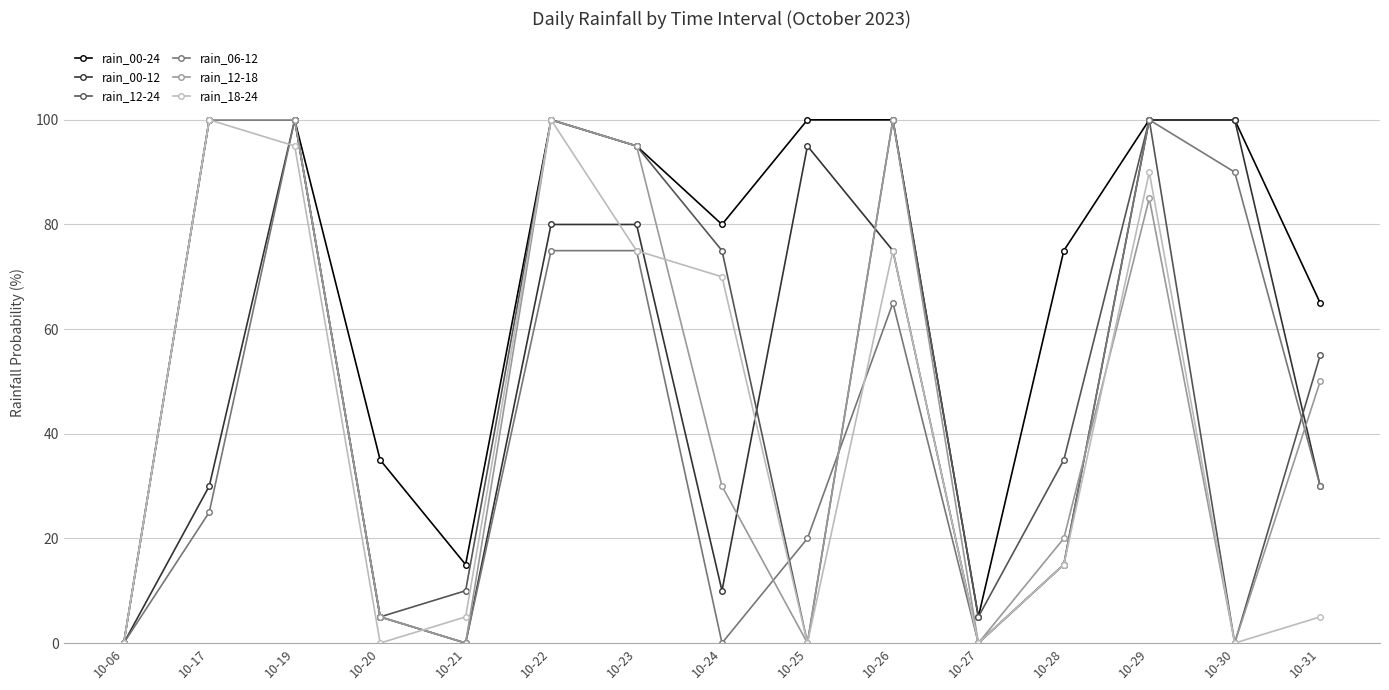

Reading left to right, extract all data points from this chart.

rain_00-24: 10-06=0	10-17=100	10-19=100	10-20=35	10-21=15	10-22=100	10-23=95	10-24=80	10-25=100	10-26=100	10-27=5	10-28=75	10-29=100	10-30=100	10-31=65
rain_00-12: 10-06=0	10-17=30	10-19=100	10-20=5	10-21=0	10-22=80	10-23=80	10-24=10	10-25=95	10-26=75	10-27=0	10-28=15	10-29=100	10-30=100	10-31=30
rain_12-24: 10-06=0	10-17=100	10-19=100	10-20=5	10-21=10	10-22=100	10-23=95	10-24=75	10-25=0	10-26=100	10-27=5	10-28=35	10-29=100	10-30=0	10-31=55
rain_06-12: 10-06=0	10-17=25	10-19=100	10-20=5	10-21=0	10-22=75	10-23=75	10-24=0	10-25=20	10-26=65	10-27=0	10-28=15	10-29=100	10-30=90	10-31=30
rain_12-18: 10-06=0	10-17=100	10-19=100	10-20=5	10-21=0	10-22=100	10-23=95	10-24=30	10-25=0	10-26=100	10-27=0	10-28=20	10-29=85	10-30=0	10-31=50
rain_18-24: 10-06=0	10-17=100	10-19=95	10-20=0	10-21=5	10-22=100	10-23=75	10-24=70	10-25=0	10-26=75	10-27=0	10-28=15	10-29=90	10-30=0	10-31=5